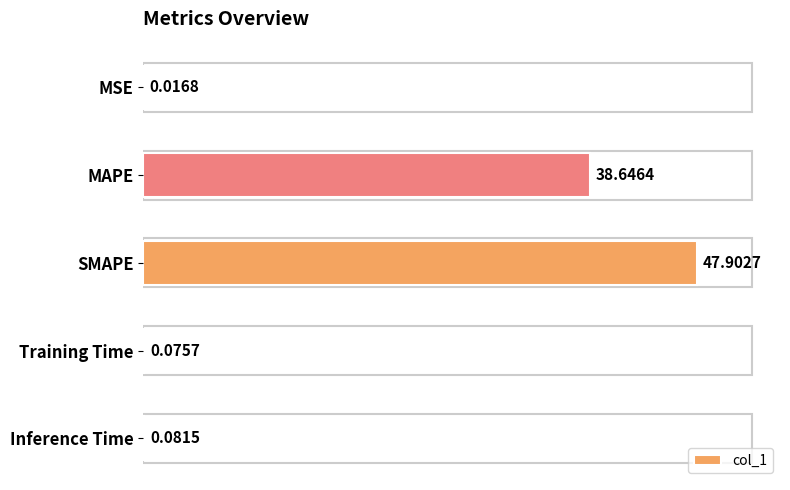

What is the sum of the values at SMAPE and Inference Time?

48.0